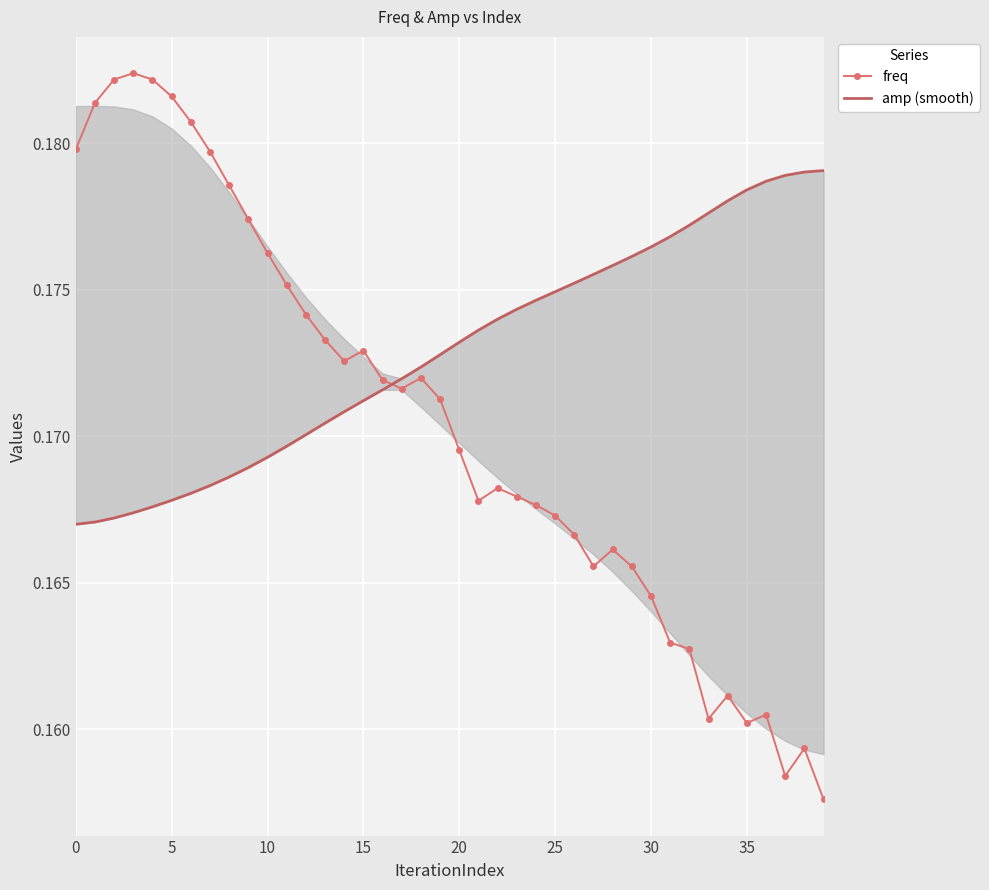

Between which two adjacent categories do freq and amp (smooth) first intersect?

16 and 17